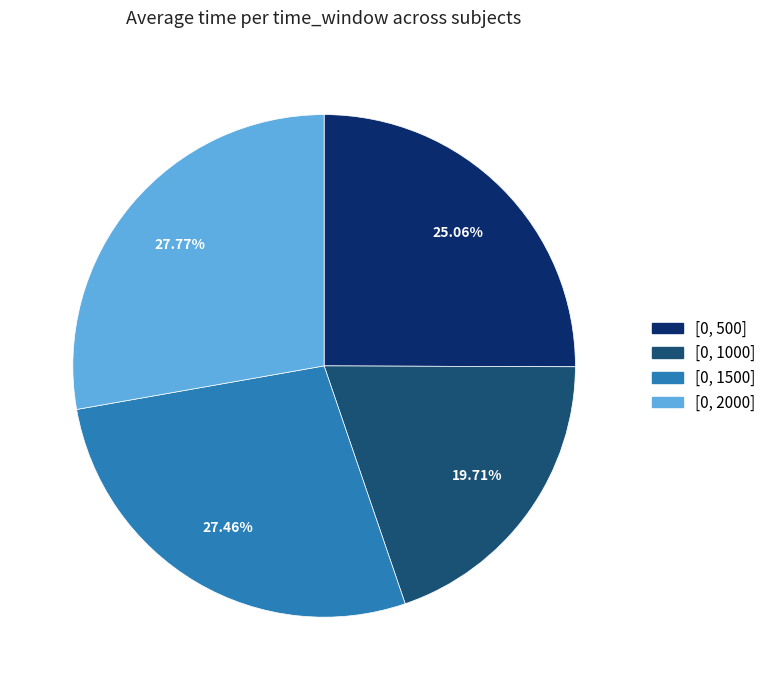

Rank the categories by value from lowest to highest.

[0, 1000], [0, 500], [0, 1500], [0, 2000]